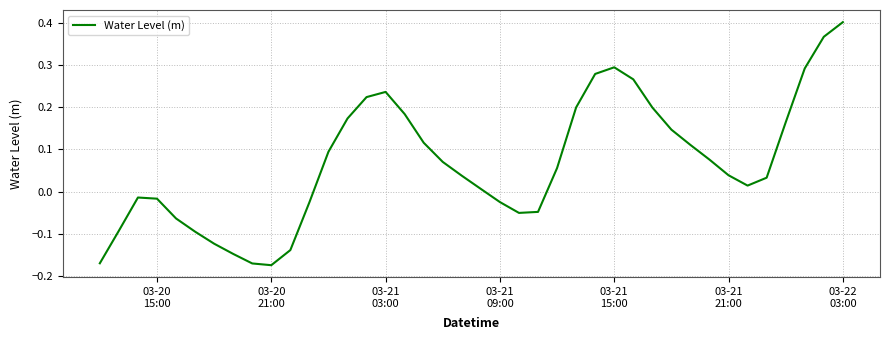

Does the chart have visible grid lines?

Yes